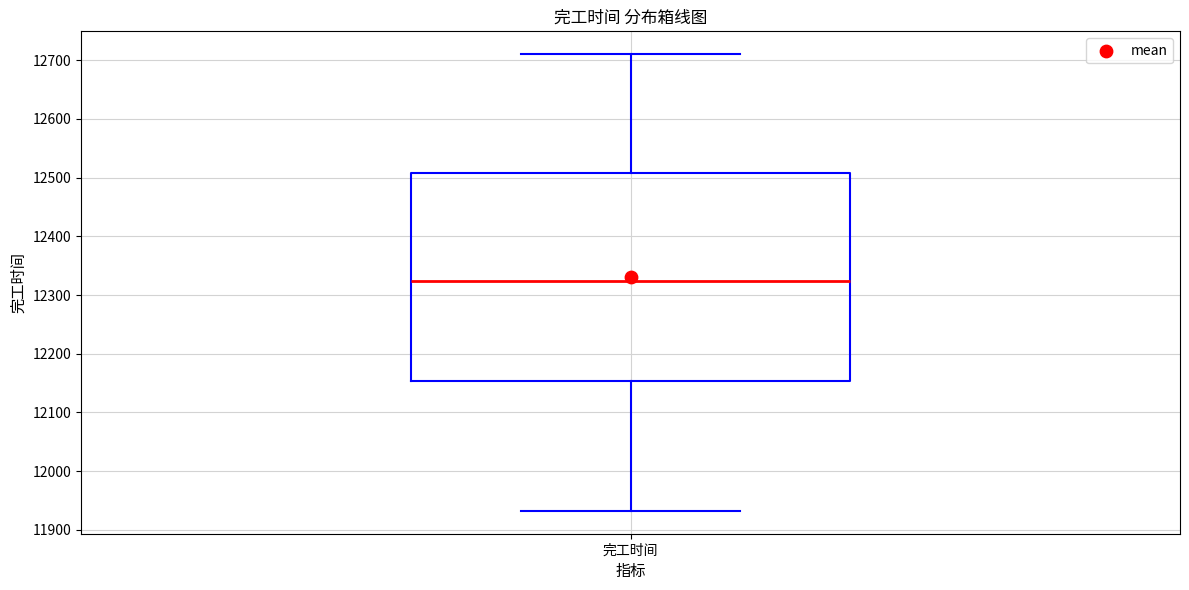

Read this box plot against the y-axis: the position of the median line, the range covered by the box, and the ends of both whiskers. The values are not printed on the chart, so give them approximately, as read against the axis.

median 12320, box 12150 to 12510, whiskers 11930 to 12710